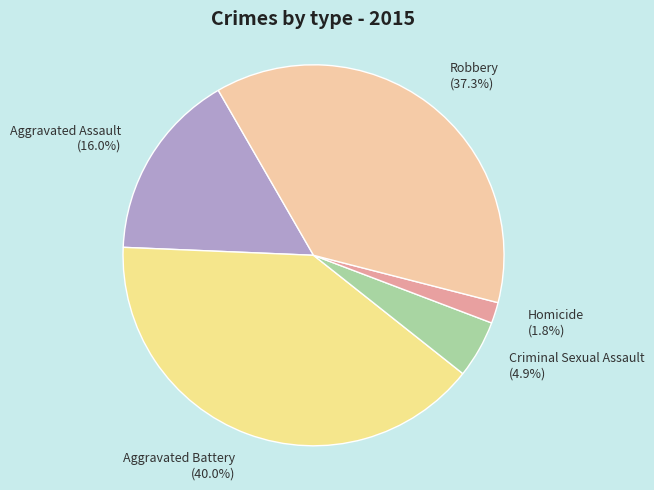

True or false: Robbery accounts for 29% of the total.

False